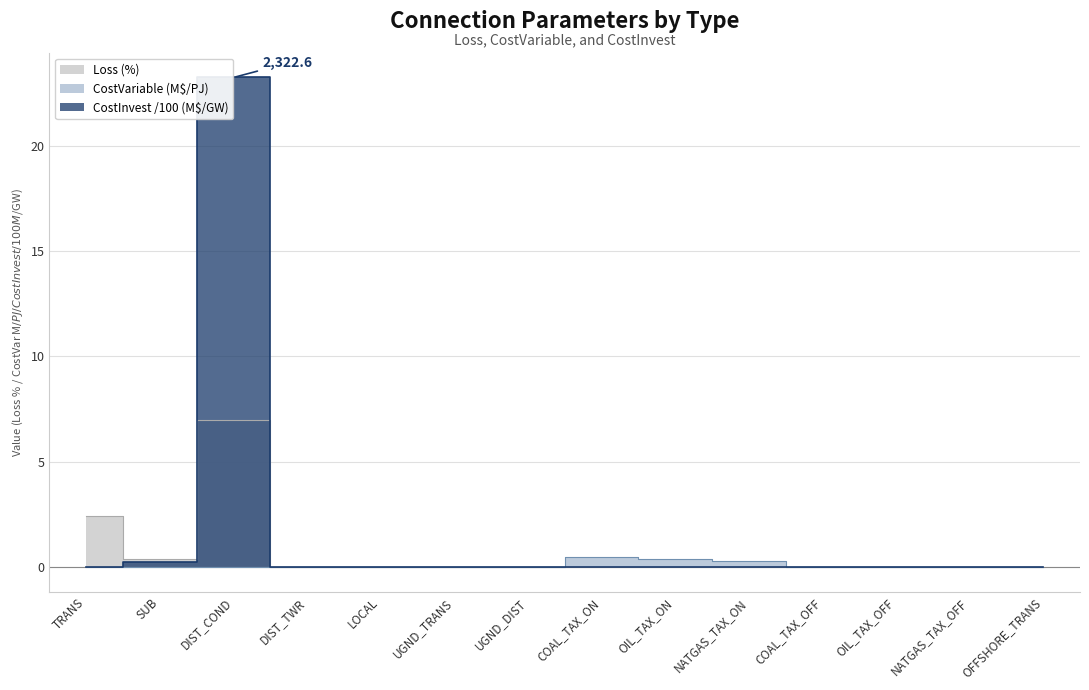

True or false: CostInvest has a value of 13.6 at COAL_TAX_OFF.

False